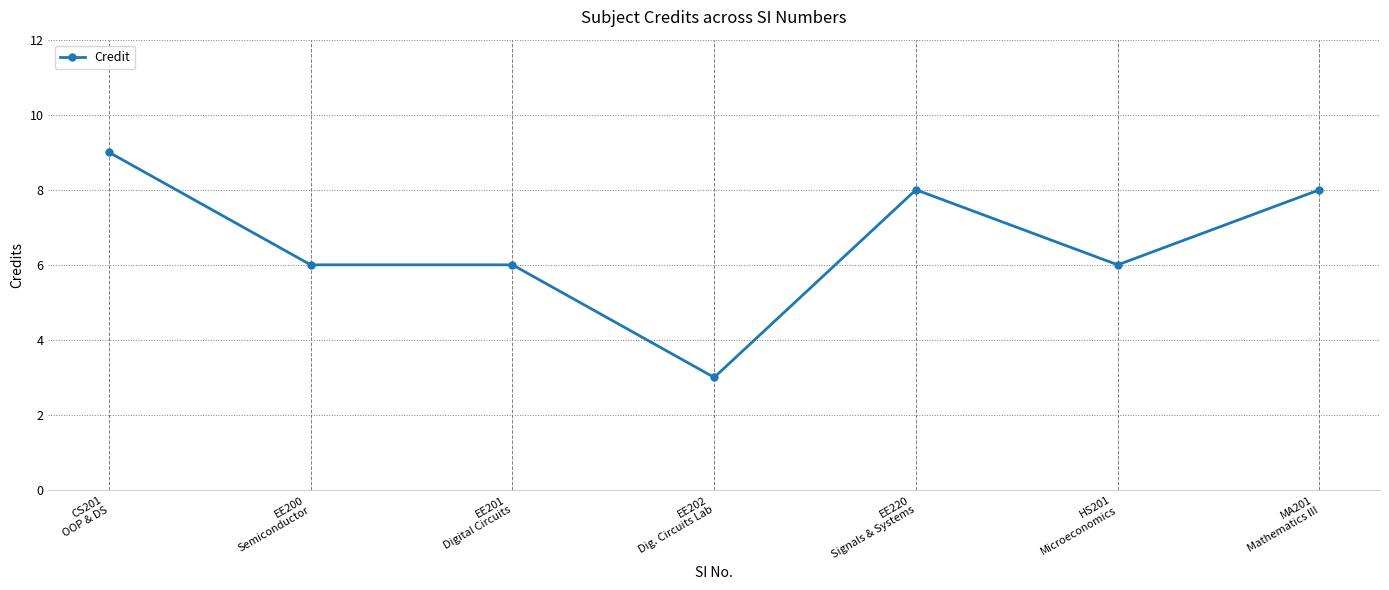

What is the difference between the values at EE202
Dig. Circuits Lab and EE201
Digital Circuits?

3